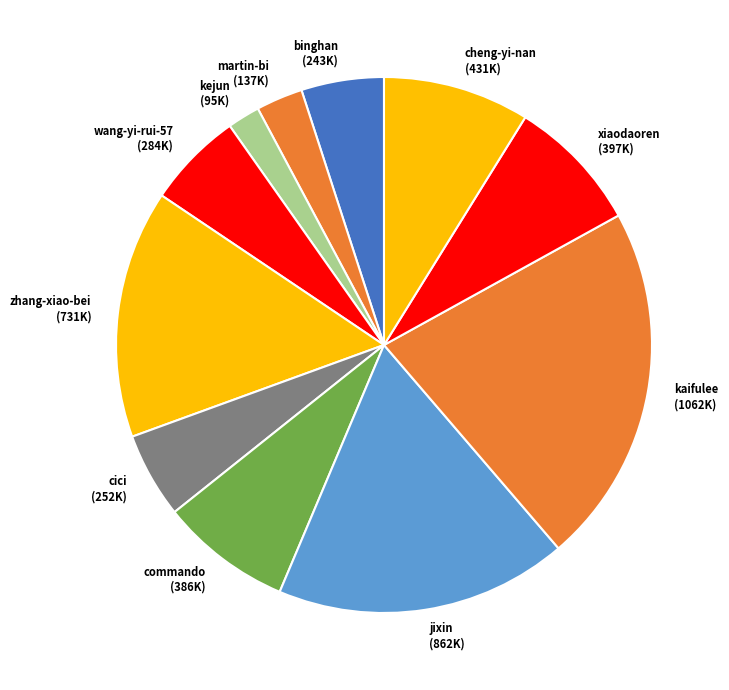

Which category has the smallest portion of the pie?

kejun